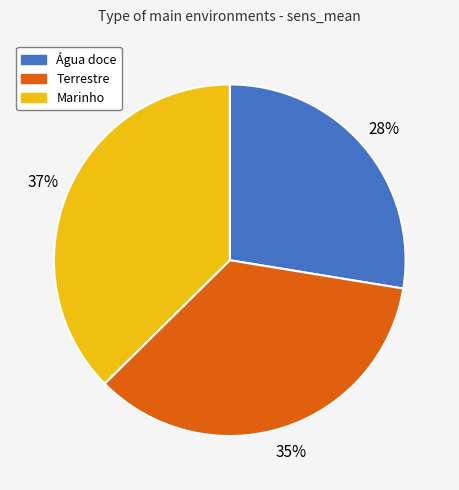

Is the sum of Marinho and Água doce greater than half?

Yes